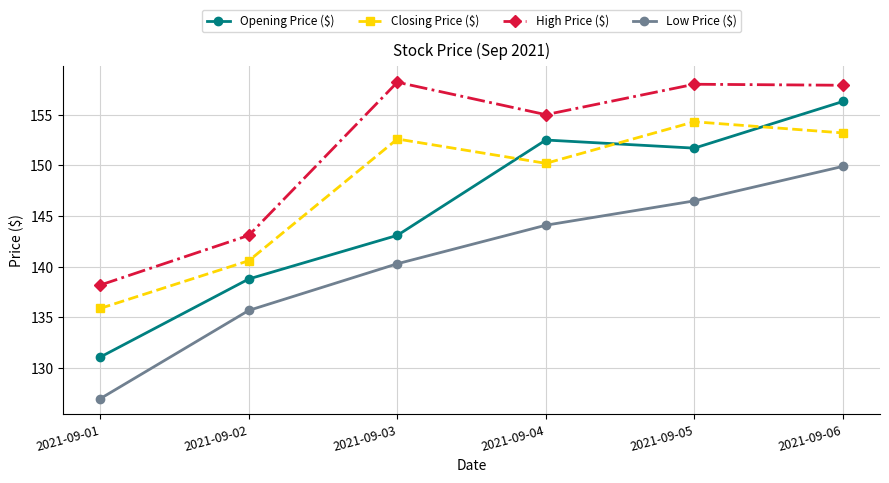

Does the chart display data point markers on the line(s)?

Yes